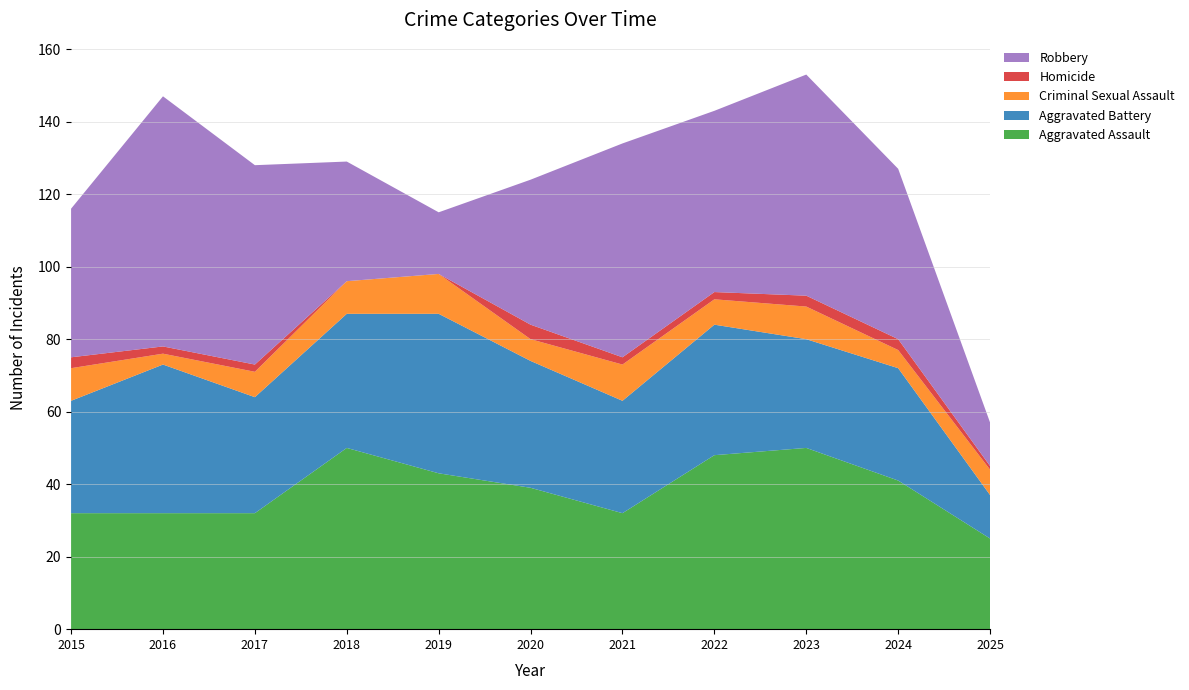

Reading right to left, what are all the values shown in this chart?

Aggravated Assault: 25	41	50	48	32	39	43	50	32	32	32
Aggravated Battery: 12	31	30	36	31	35	44	37	32	41	31
Criminal Sexual Assault: 7	5	9	7	10	6	11	9	7	3	9
Homicide: 1	3	3	2	2	4	0	0	2	2	3
Robbery: 12	47	61	50	59	40	17	33	55	69	41